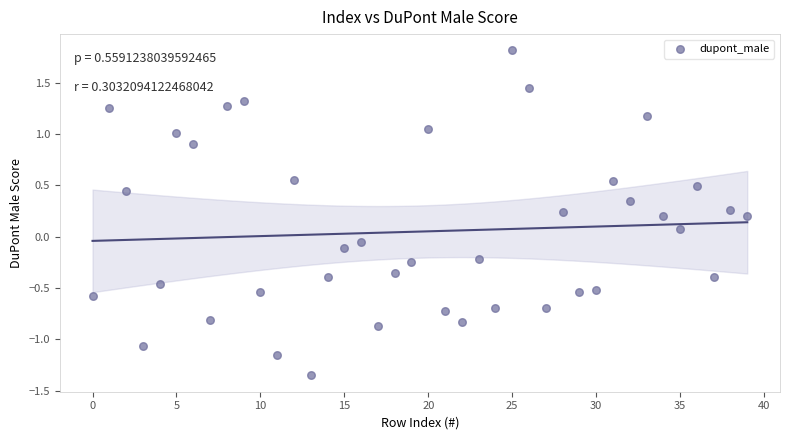

What is the range of Y values (max minus min)?

3.2